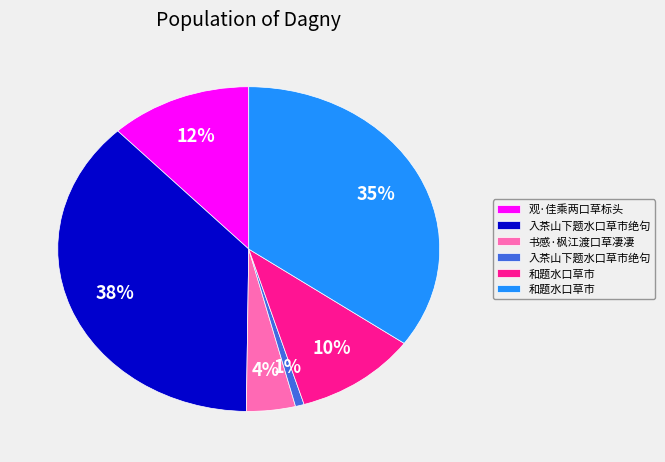

Is there any slice that represents more than half of the pie?

No